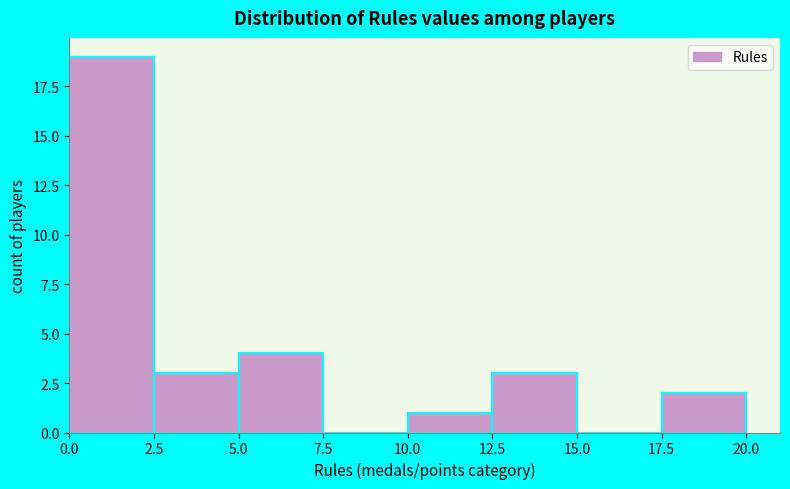

Reading left to right, transcribe this chart: for each bar, give the range it covers on the x-axis and its height. The values are not printed on the chart, so give them approximately, as read against the axis.

0.0 to 2.5: 19
2.5 to 5.0: 3
5.0 to 7.5: 4
7.5 to 10.0: 0
10.0 to 12.5: 1
12.5 to 15.0: 3
15.0 to 17.5: 0
17.5 to 20.0: 2